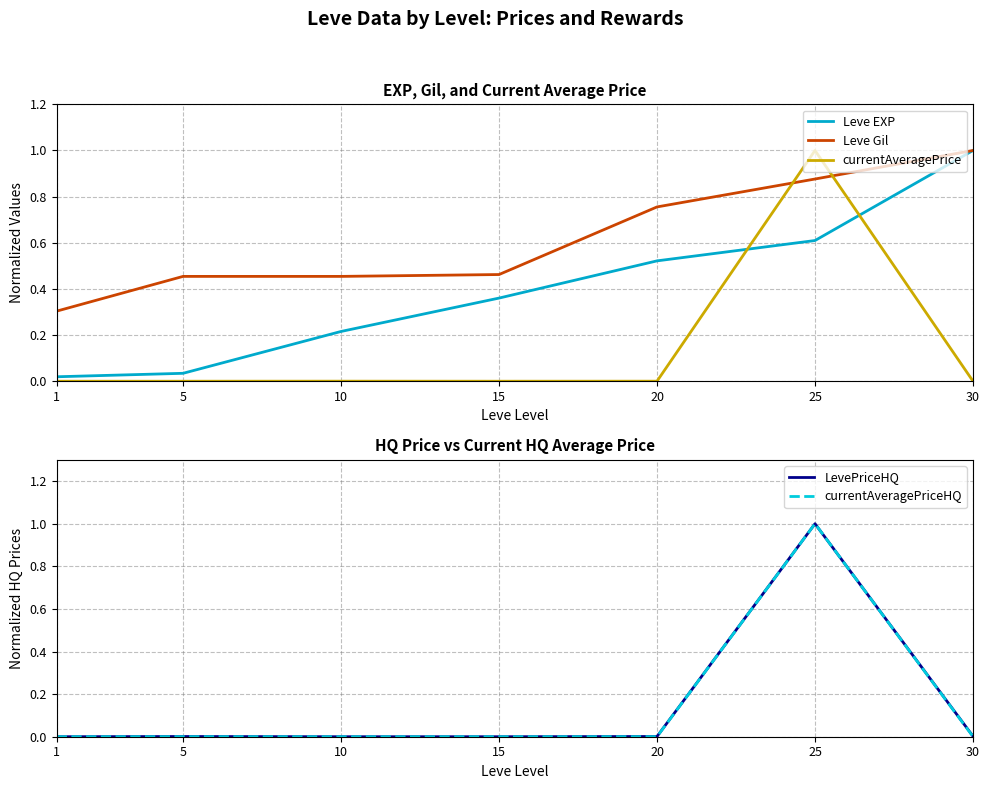

Which series ends up on top after the final intersection of Leve Gil and currentAveragePrice?

Leve Gil